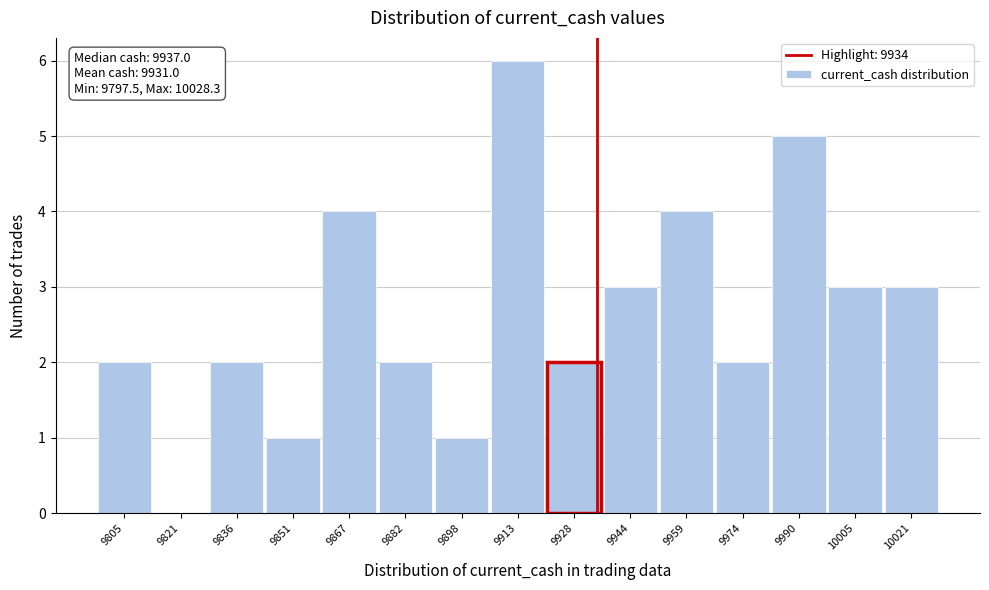

Which range on the x-axis has the tallest bar?

9906 to 9920